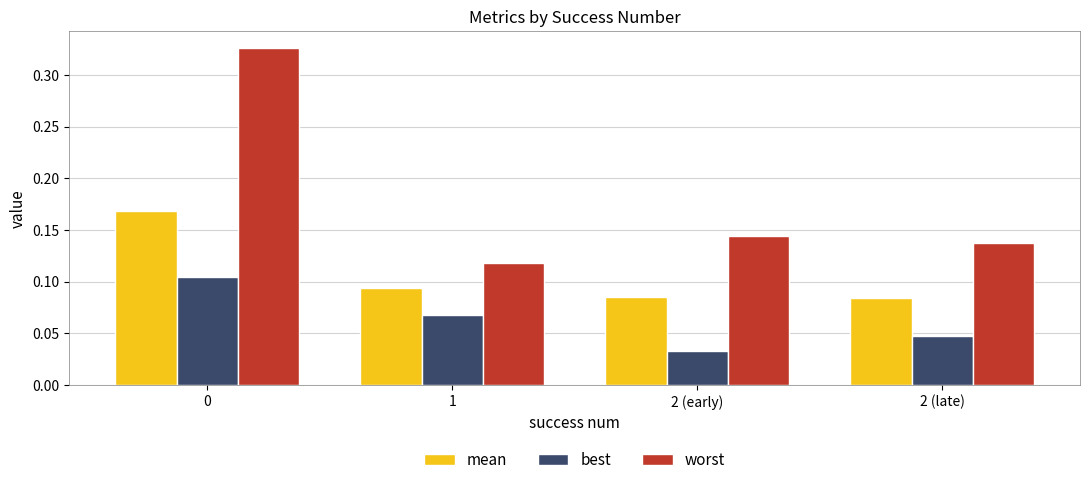

Rank the series by their average value, from highest to lowest.

worst, mean, best